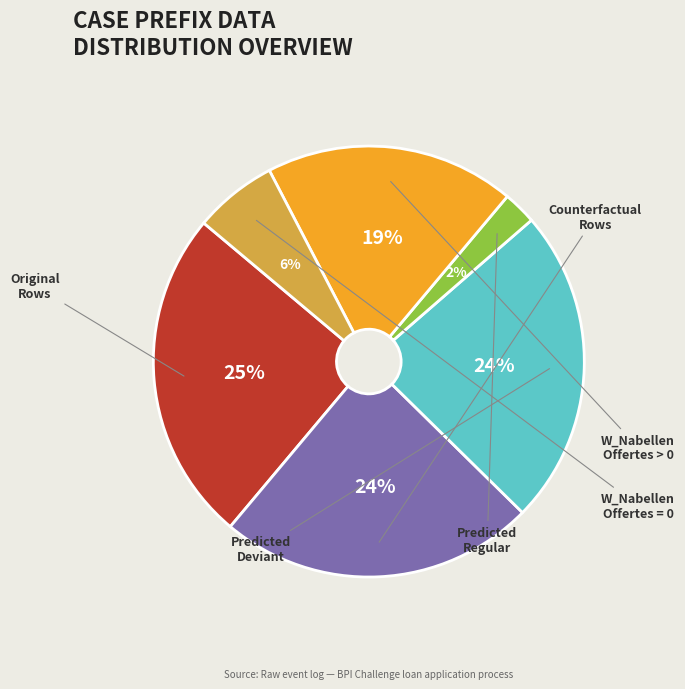

Is there a majority slice in this chart?

No